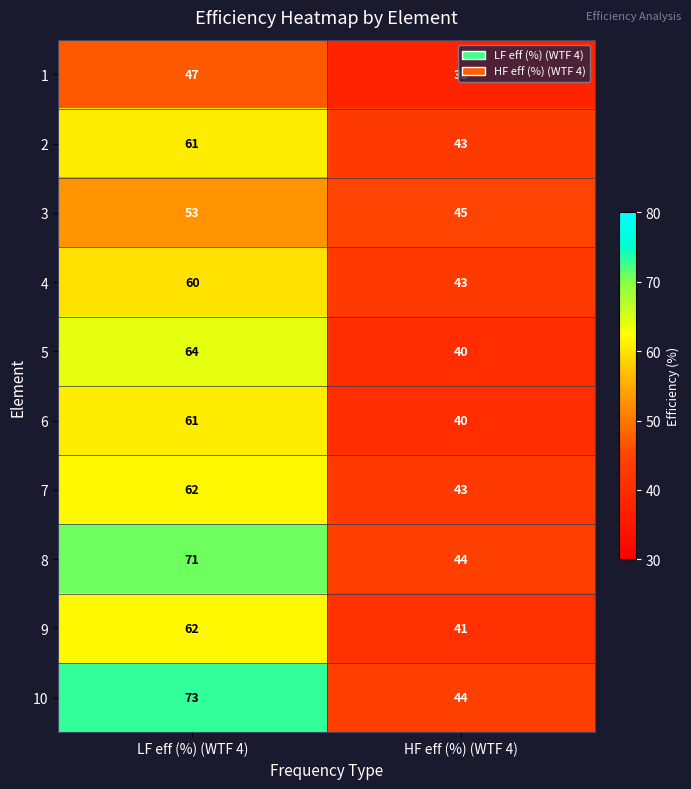

What is the difference between the maximum and minimum values in the 4 series?

17